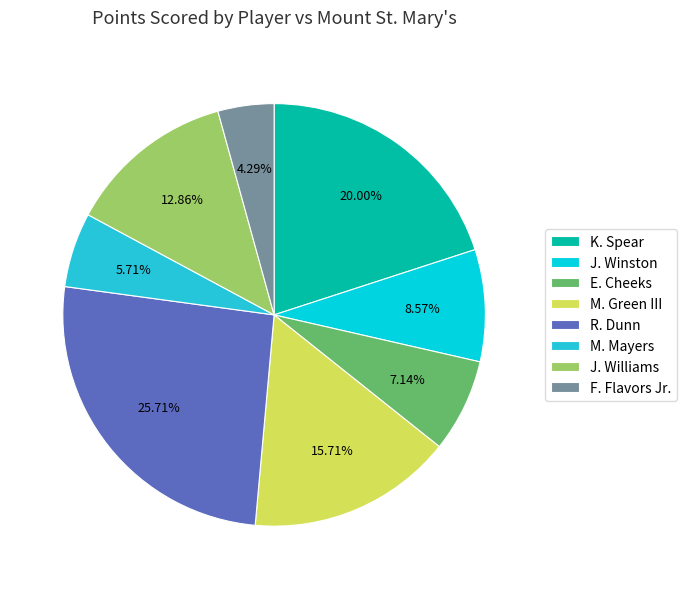

To the nearest percent, what portion does J. Winston represent?

9%